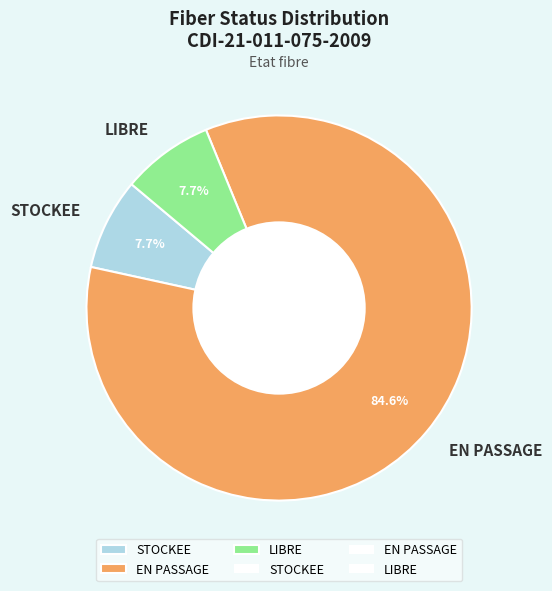

What is the majority slice?

EN PASSAGE